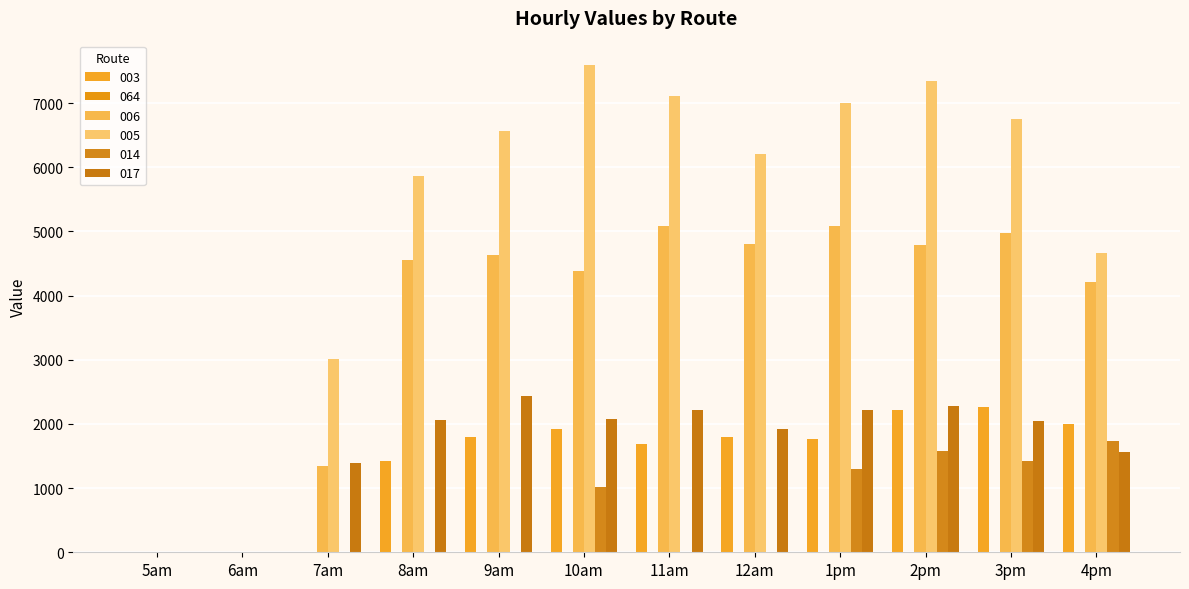

Which series has the largest total across all categories?

005